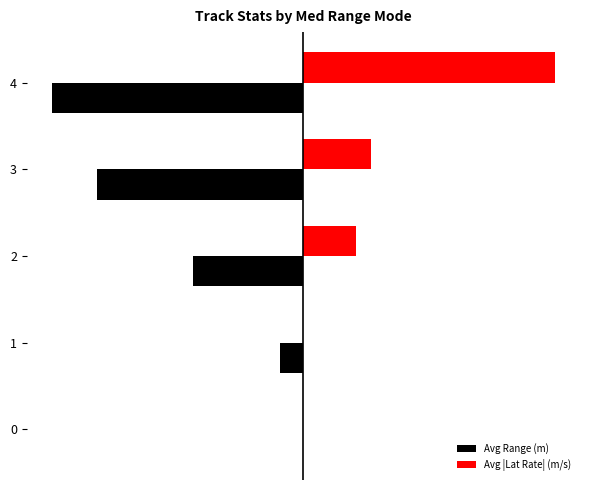

Reading left to right, what are all the values shown in this chart?

Avg Range (m): 0=0.0	1=-13.0	2=-60.1	3=-112.6	4=-137.5
Avg |Lat Rate| (m/s): 0=0.0	1=0.0	2=28.6	3=37.2	4=137.5